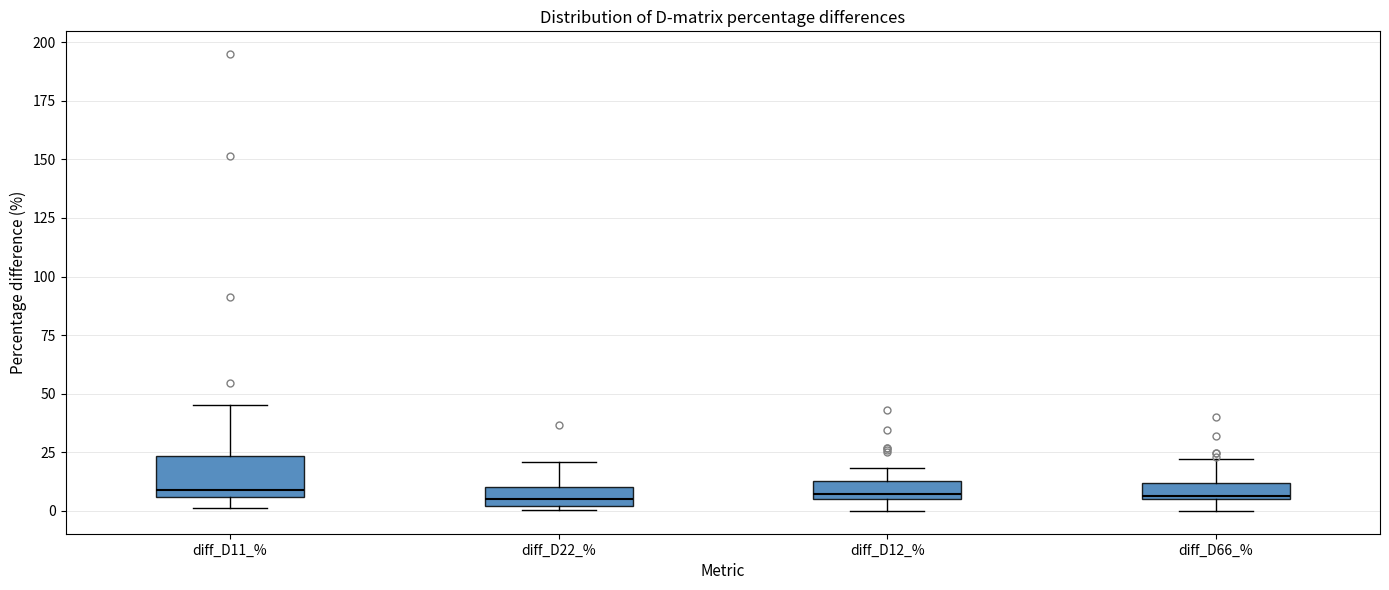

Where is the upper edge of the box for diff_D22_% on the y-axis? The values are not printed on the chart, so give them approximately, as read against the axis.

10